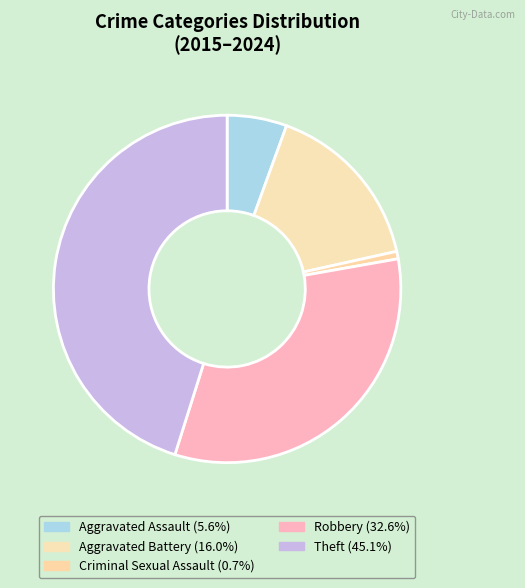

What is the ratio of the value at Aggravated Battery to the value at Criminal Sexual Assault?

23.0